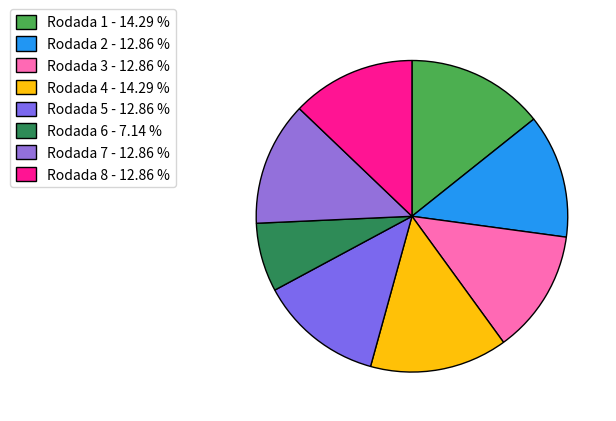

What is the largest slice in the pie chart?

Rodada 1